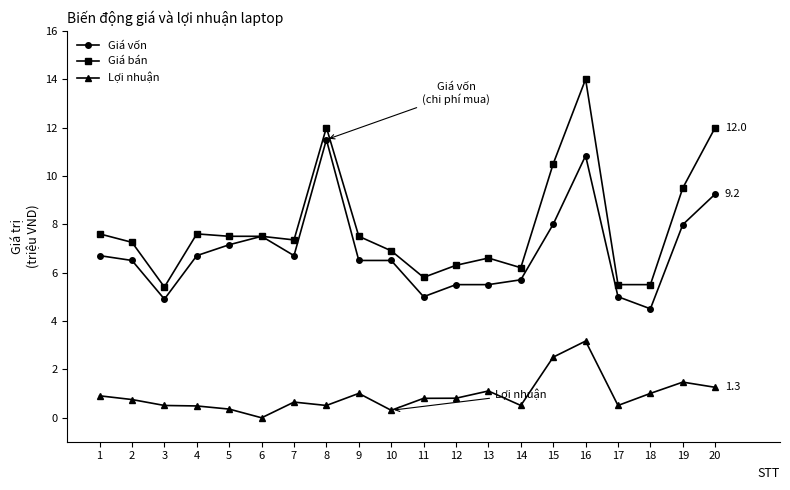

True or false: Giá vốn has more than 2 points higher than both neighbors.

True